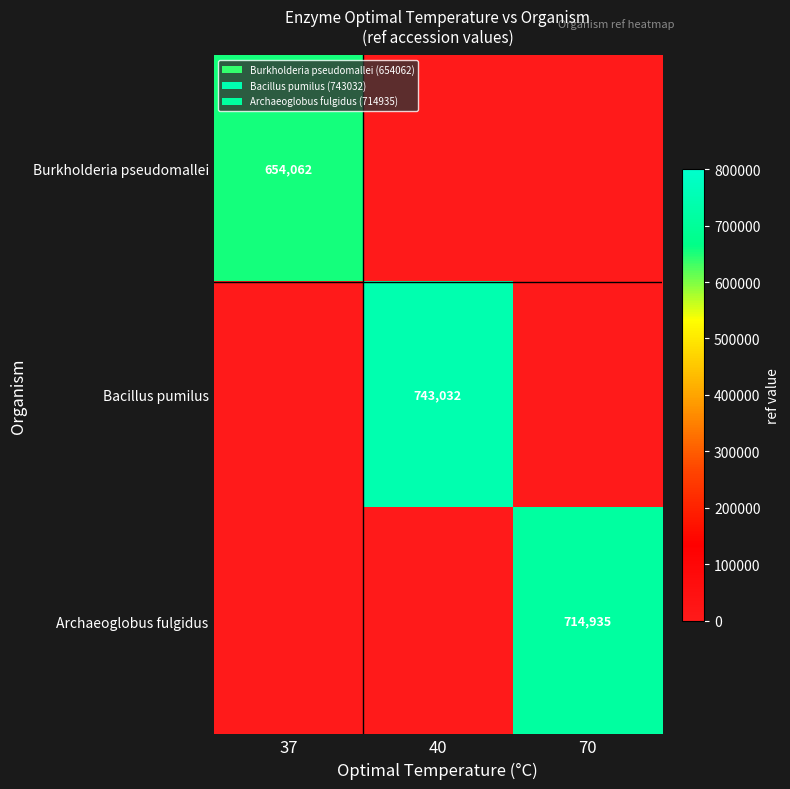

True or false: Archaeoglobus fulgidus has a value of 0 at 37.

True